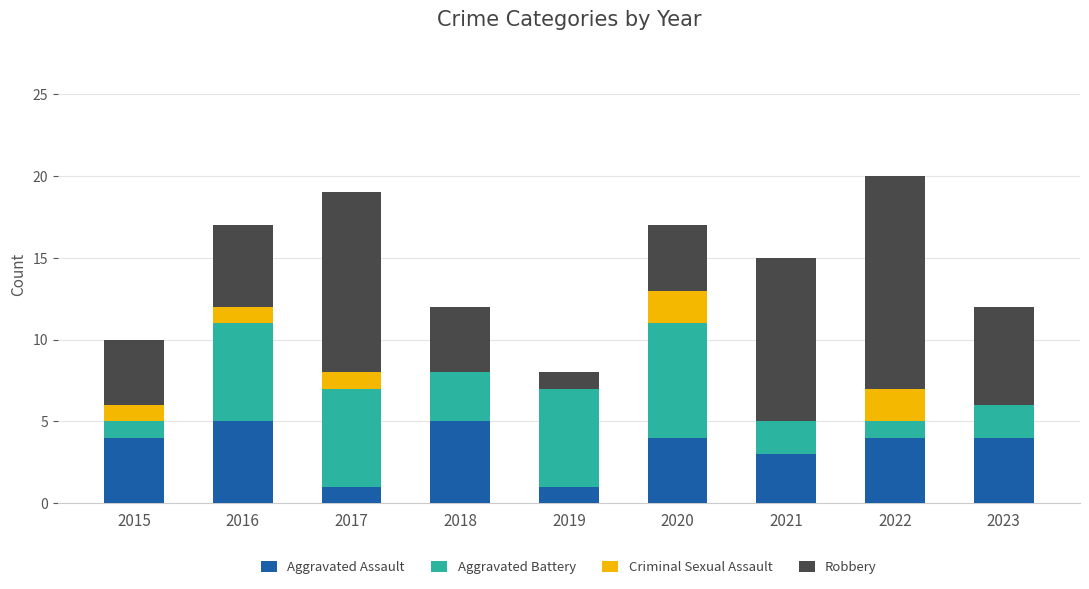

True or false: Aggravated Assault has a value of 2 at 2019.

False